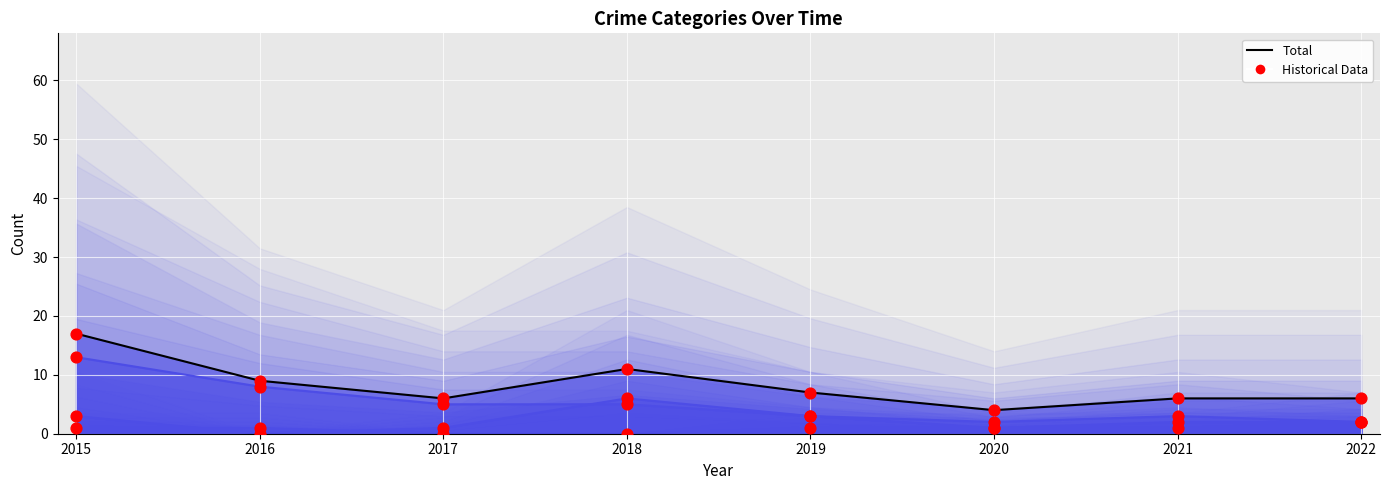

At which category is the sum across all series the highest?

2015